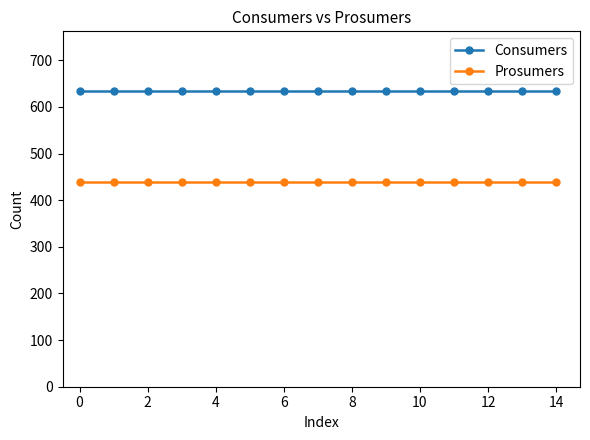

True or false: Prosumers and Consumers cross at least once.

False